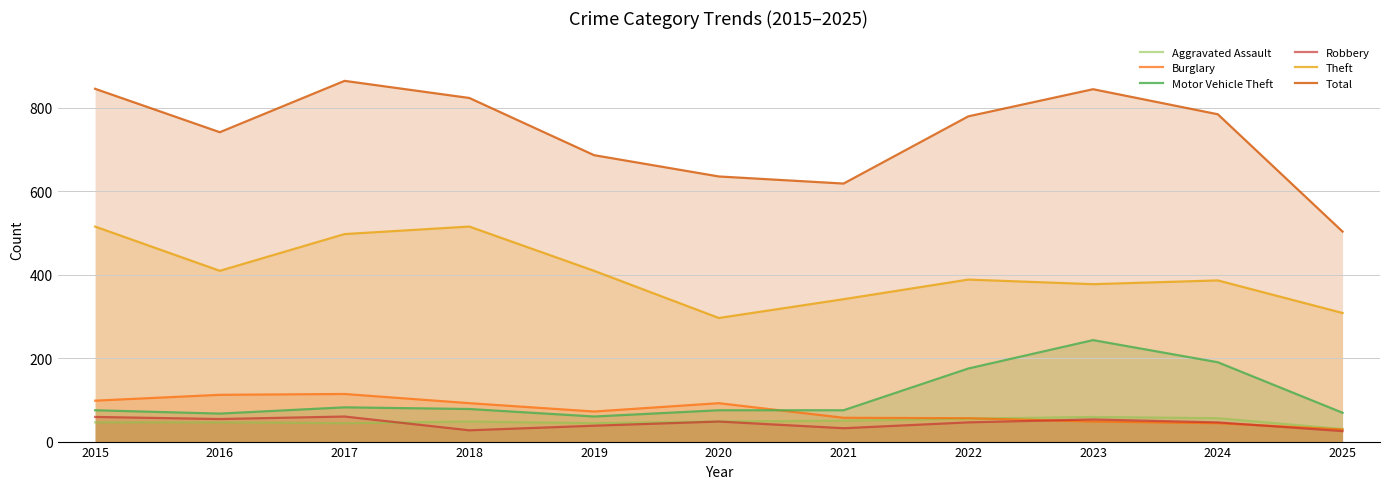

How many values in the Burglary series exceed 72?

5